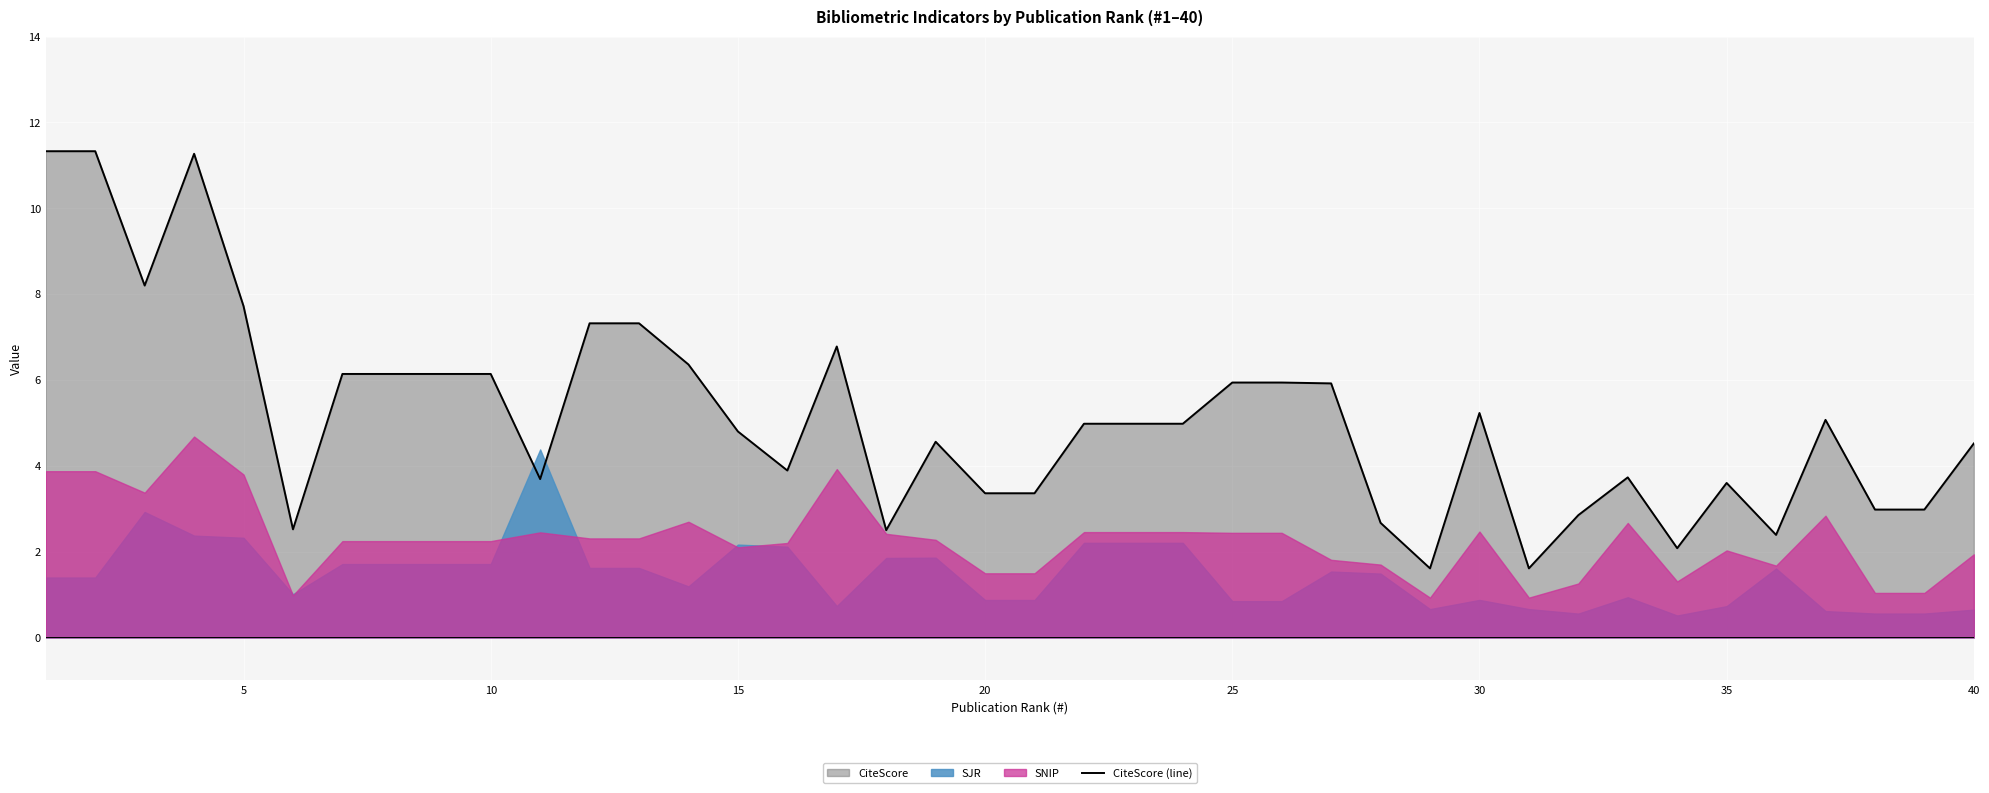

What is the minimum value for CiteScore (line)?

1.6